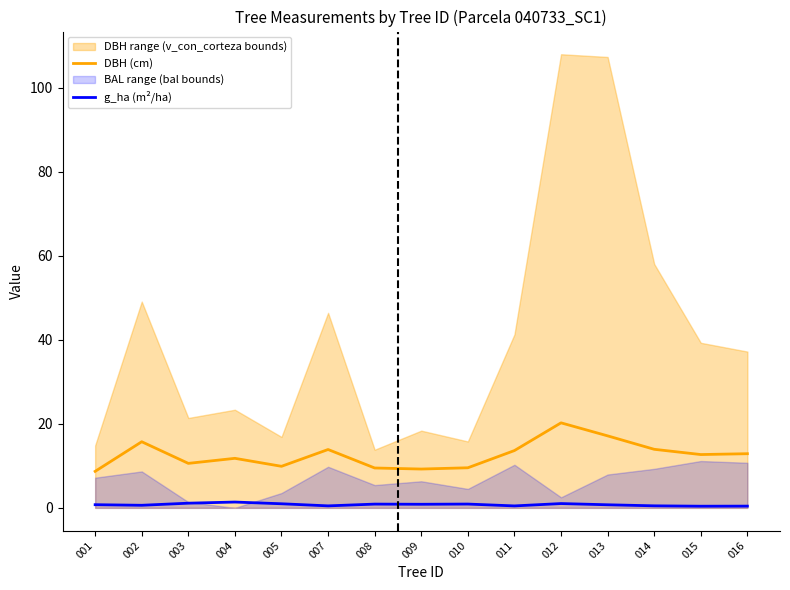

Where is the first local minimum for g_ha (m²/ha)?

002